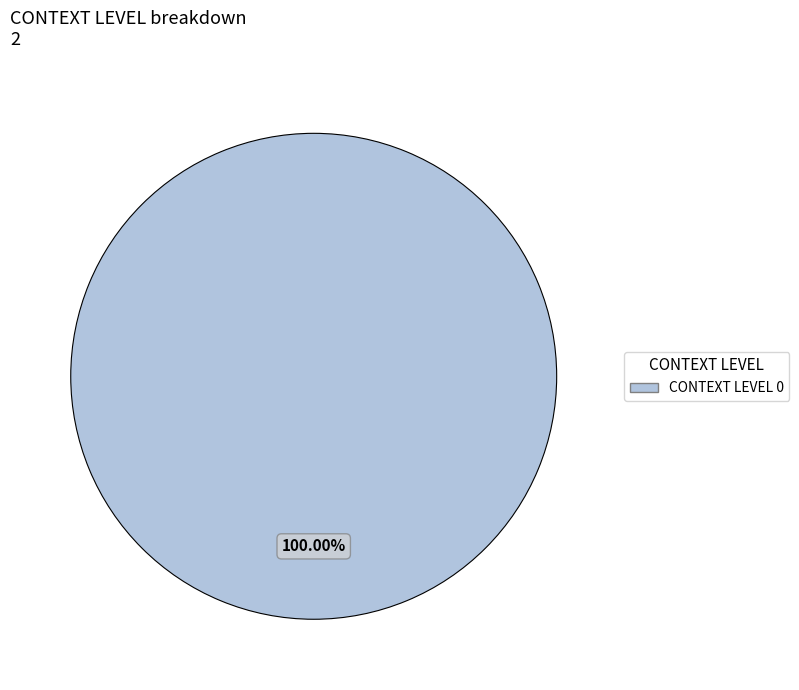

How many slices are in this pie chart?

1